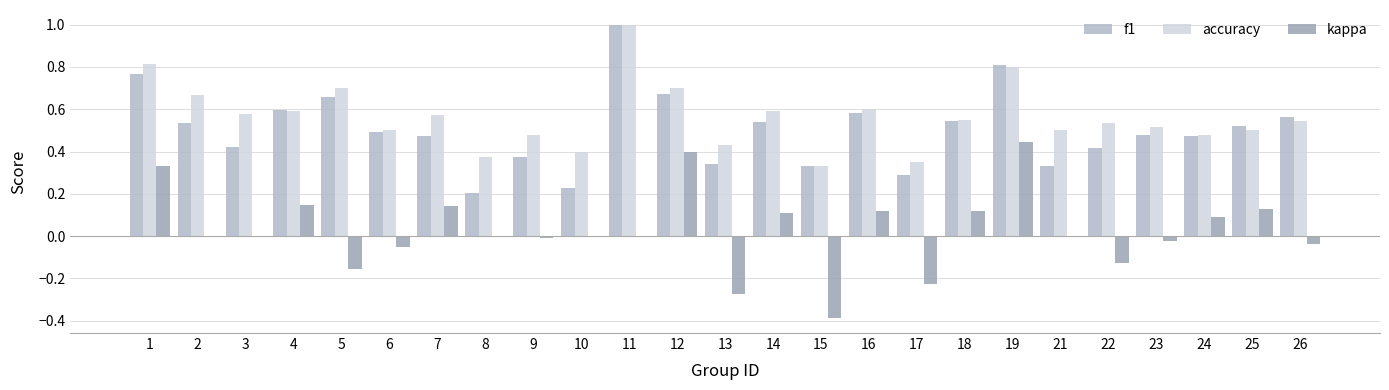

Are the bars grouped side by side (vs. stacked)?

Yes